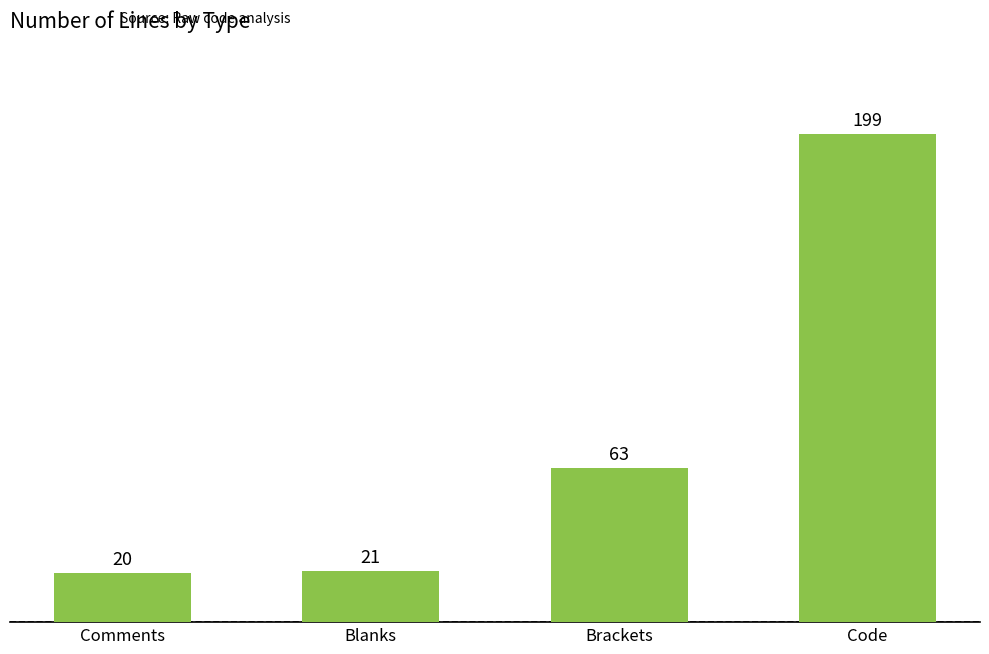

True or false: the data shows 63 at Brackets.

True